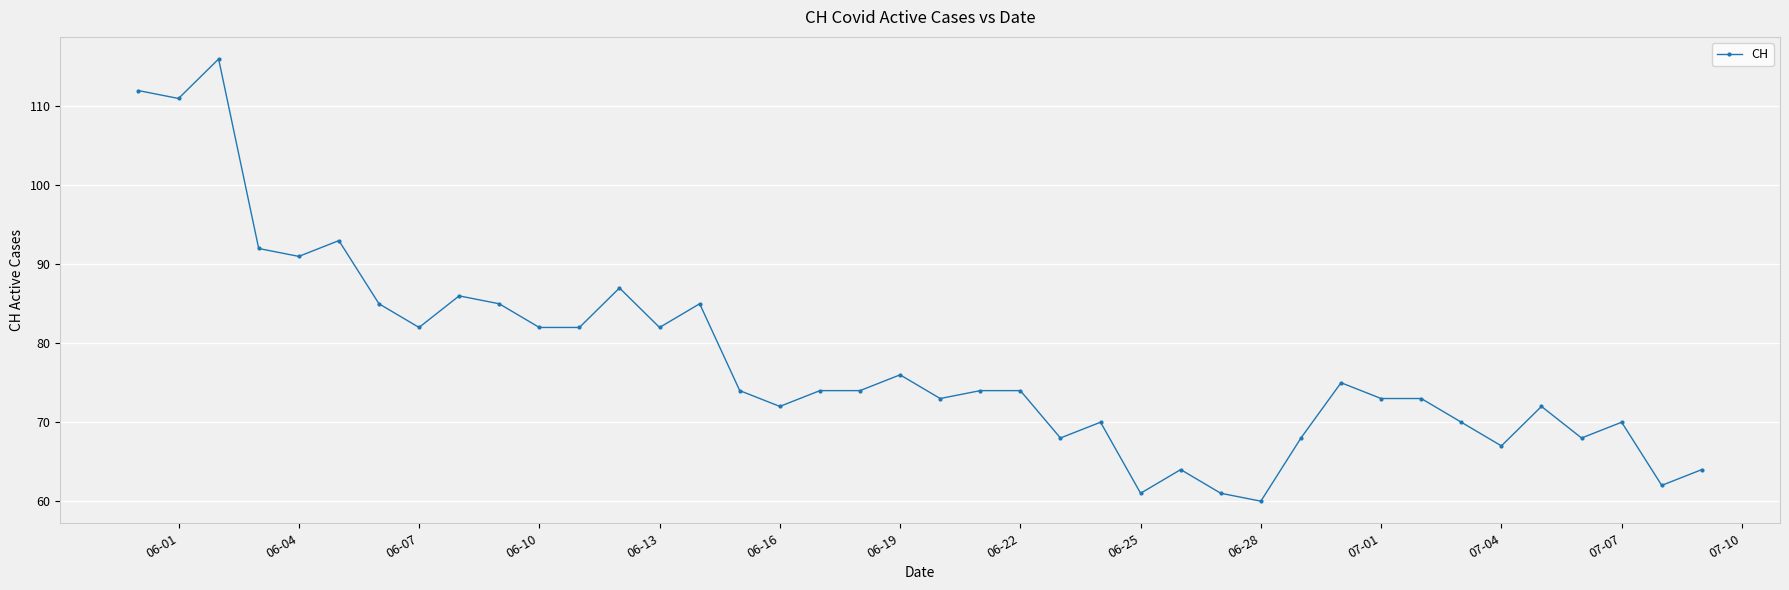

True or false: the data has more than 0 interior local peaks.

True